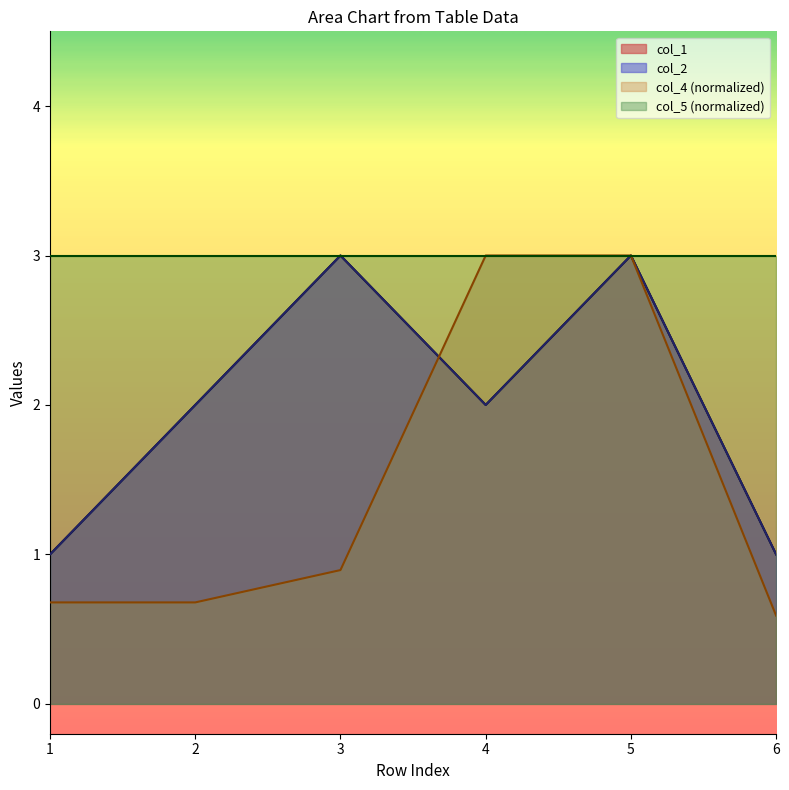

Does the chart display data point markers on the line(s)?

No